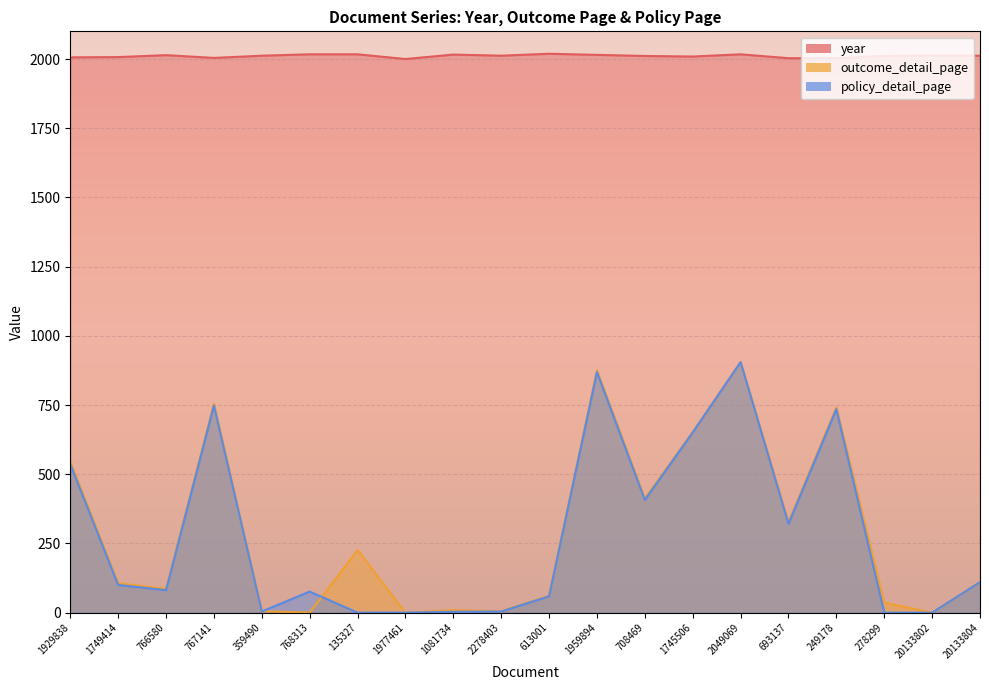

Count the number of categories in the chart.

20